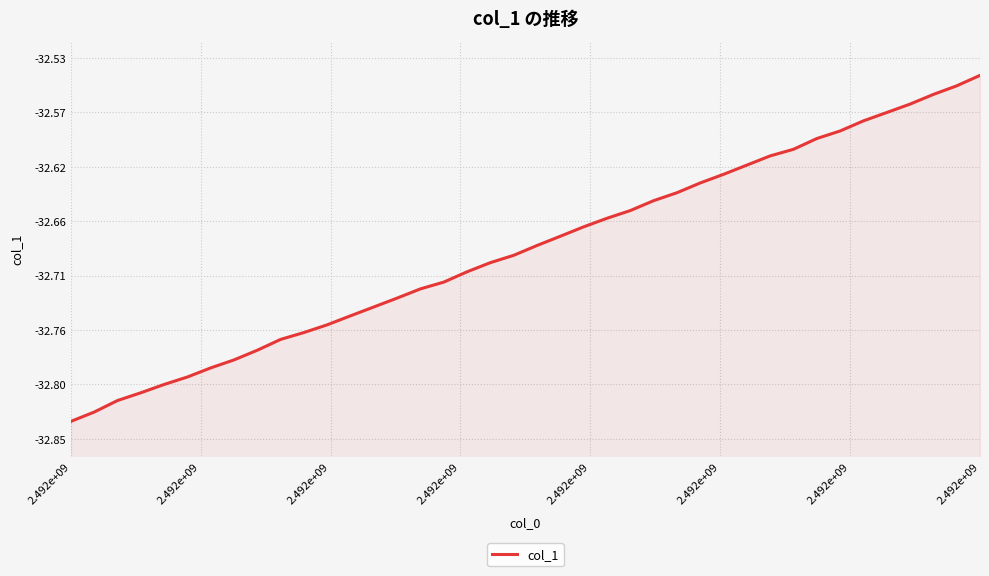

How many categories are shown in the chart?

40